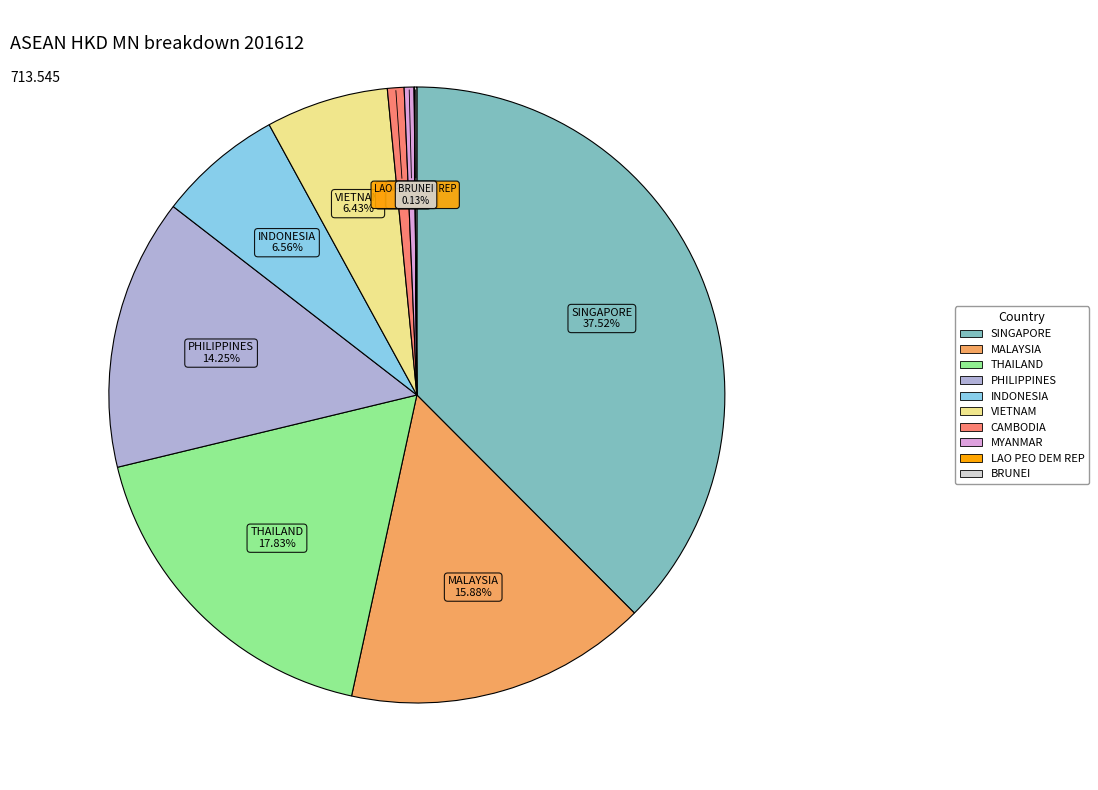

Do THAILAND and INDONESIA together represent more than half of the pie?

No